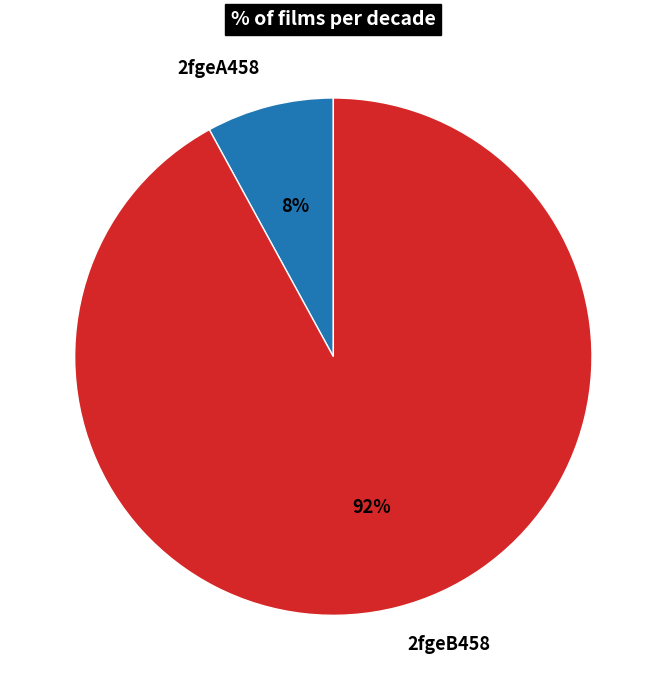

Combined, do 2fgeA458 and 2fgeB458 account for over 50%?

Yes